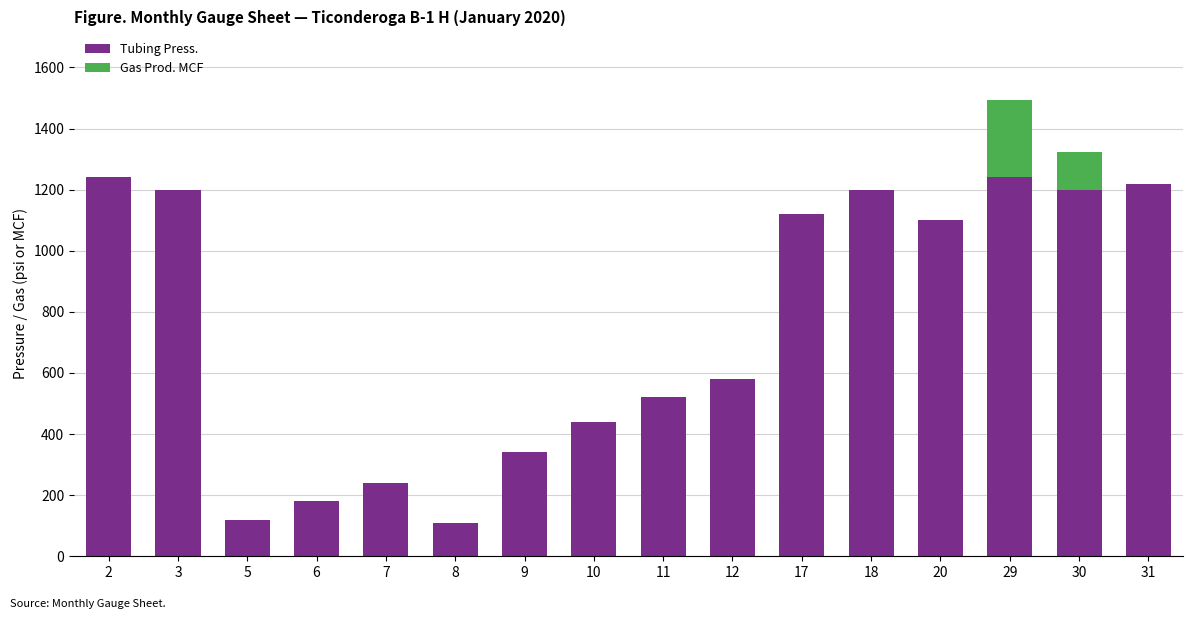

What is the total value across all series at 20?

1100